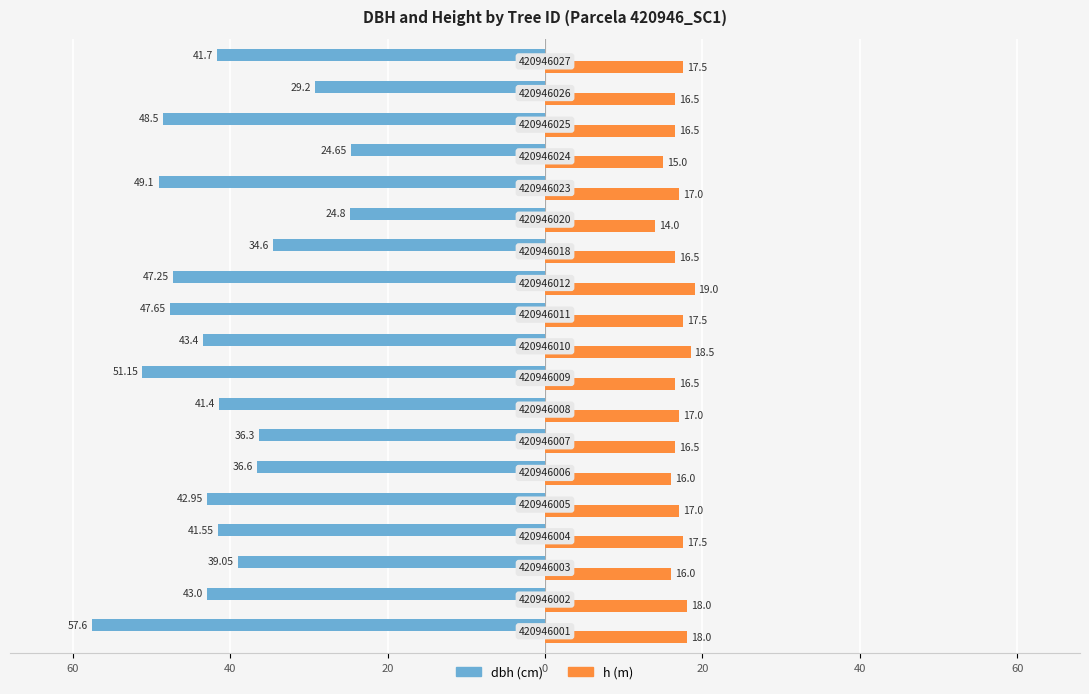

Reading right to left, transcribe all the data shown in this chart.

dbh: -41.7	-29.2	-48.5	-24.6	-49.1	-24.8	-34.6	-47.2	-47.6	-43.4	-51.1	-41.4	-36.3	-36.6	-43.0	-41.5	-39.0	-43.0	-57.6
h: 17.5	16.5	16.5	15.0	17.0	14.0	16.5	19.0	17.5	18.5	16.5	17.0	16.5	16.0	17.0	17.5	16.0	18.0	18.0